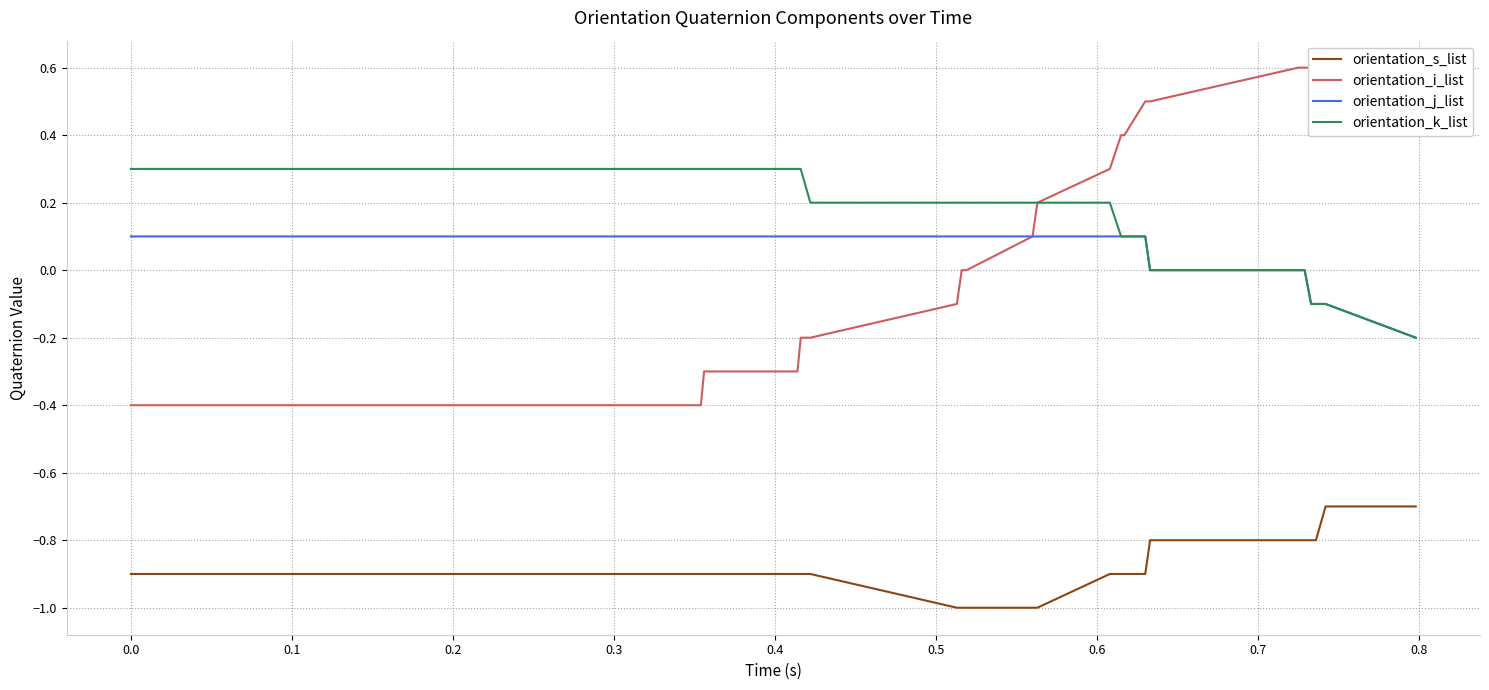

What is the difference between the second highest and minimum values in the orientation_s_list series?

0.3